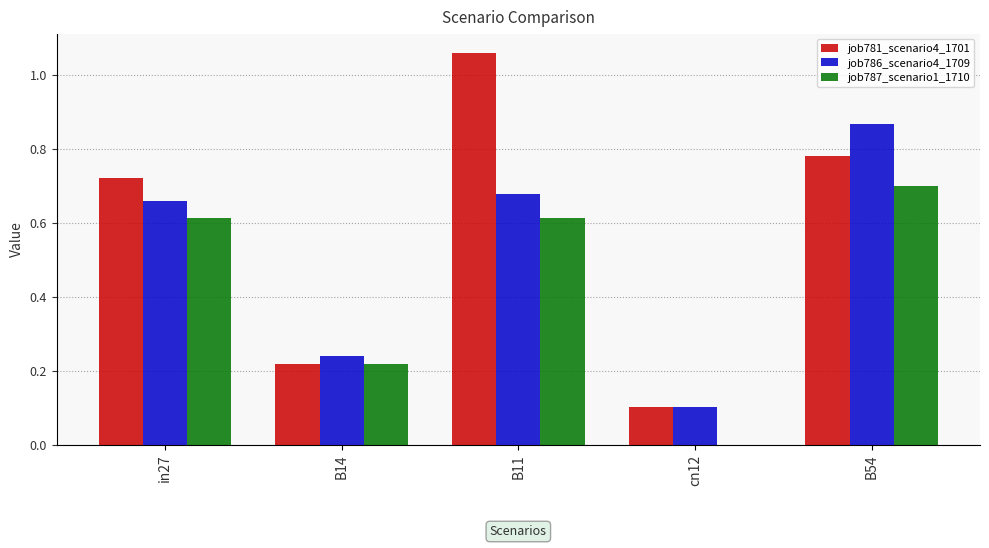

How many categories are shown in the chart?

5